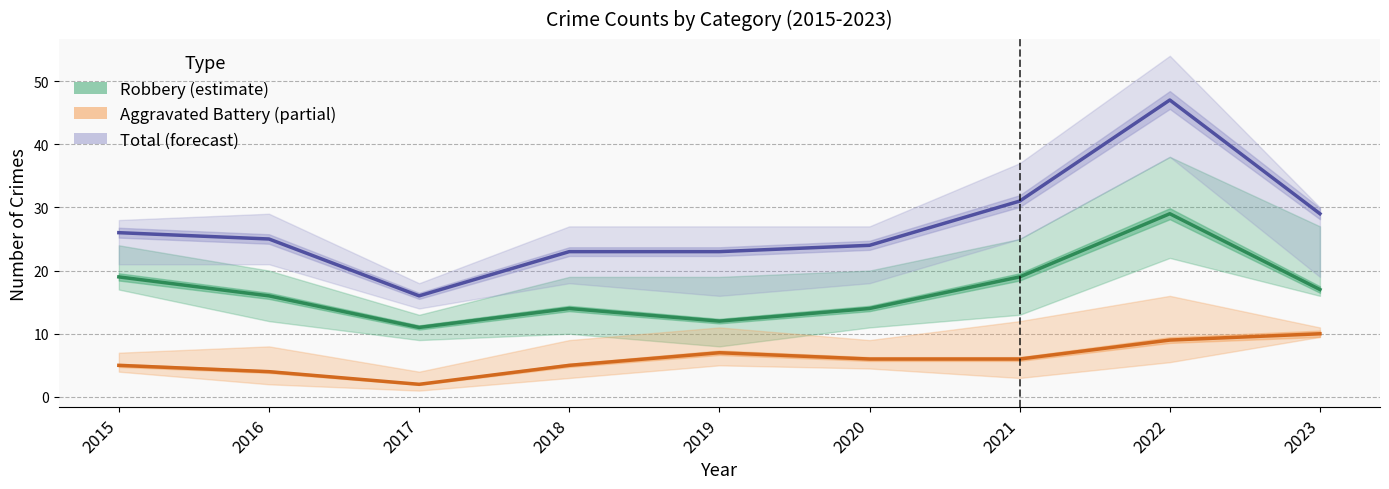

At which category does the chart reach its peak across all series?

2022